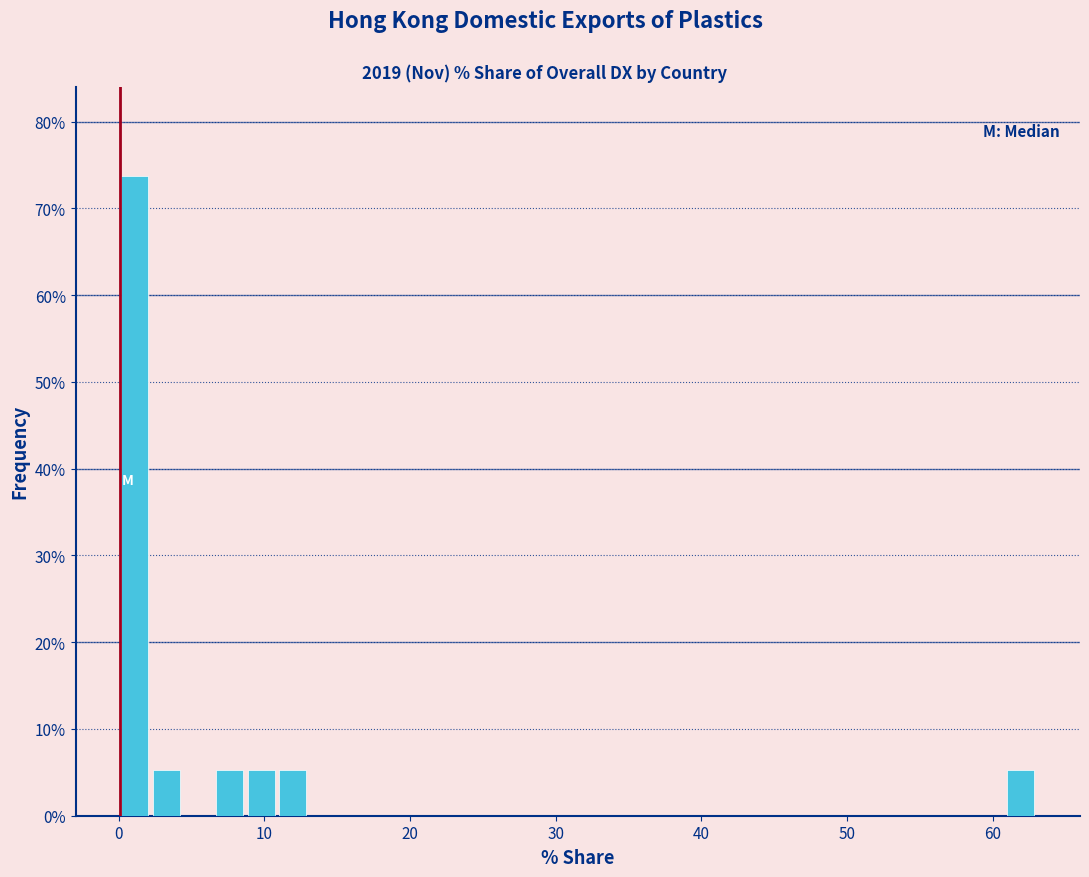

Around what value on the x-axis is the tallest bar? Give the approximate position of its centre, as read against the axis.

1